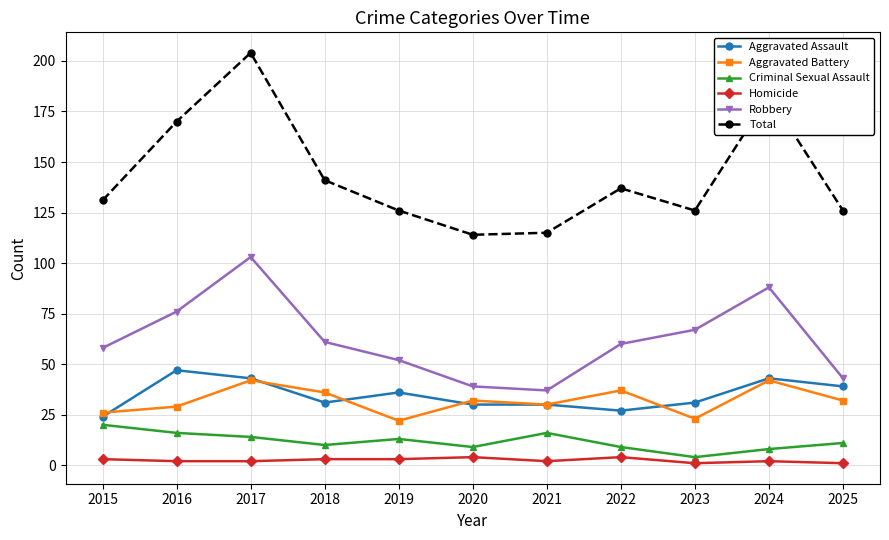

The value of Total at 2025 is 126. True or false?

True